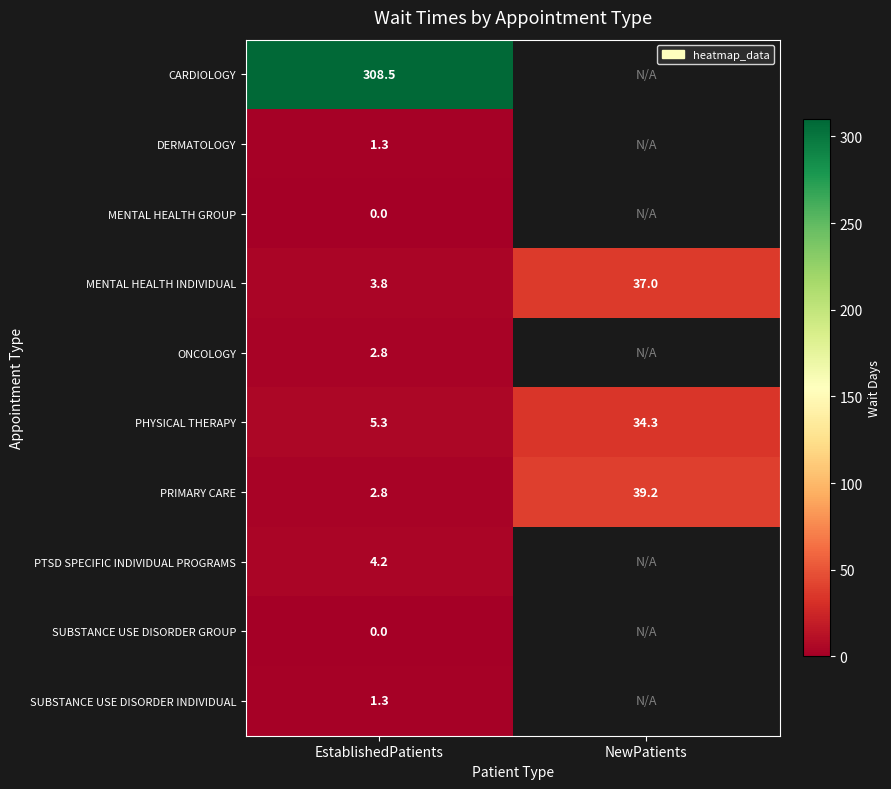

What is the difference between the maximum and minimum values in the MENTAL HEALTH INDIVIDUAL series?

33.2